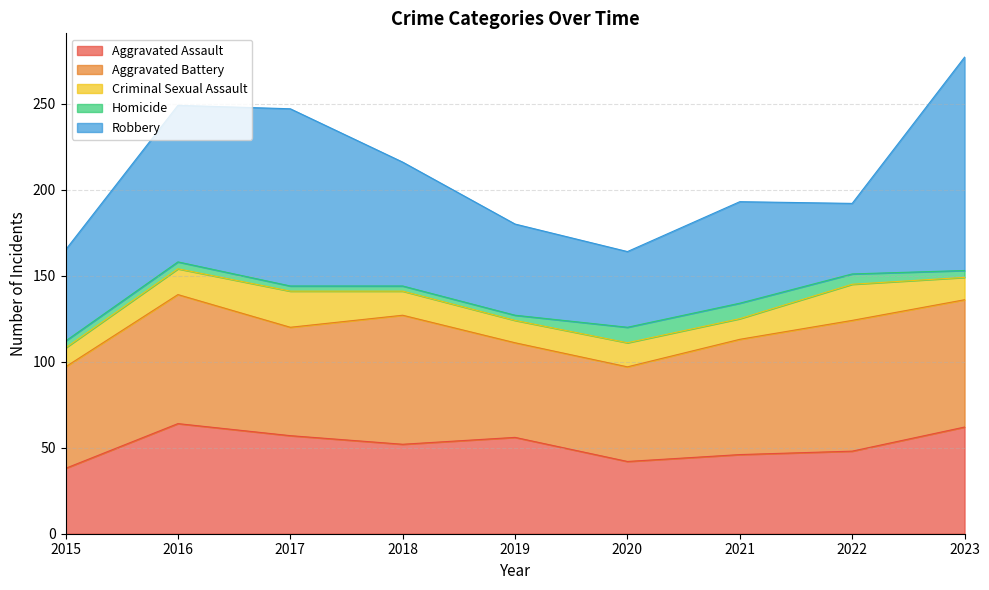

Which category has the highest value across all series?

2023